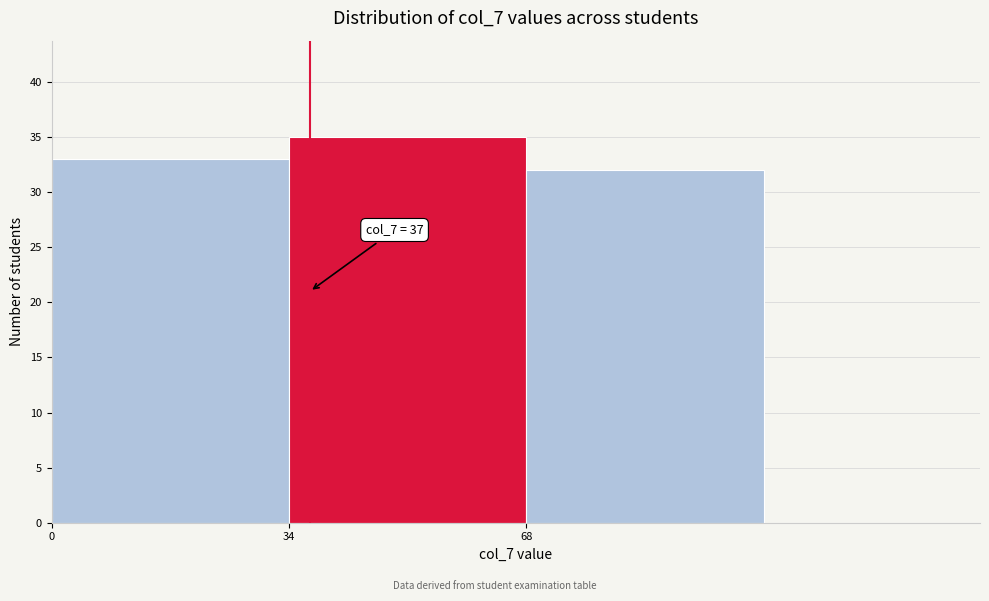

Over which range of the x-axis is the bar tallest?

34 to 68